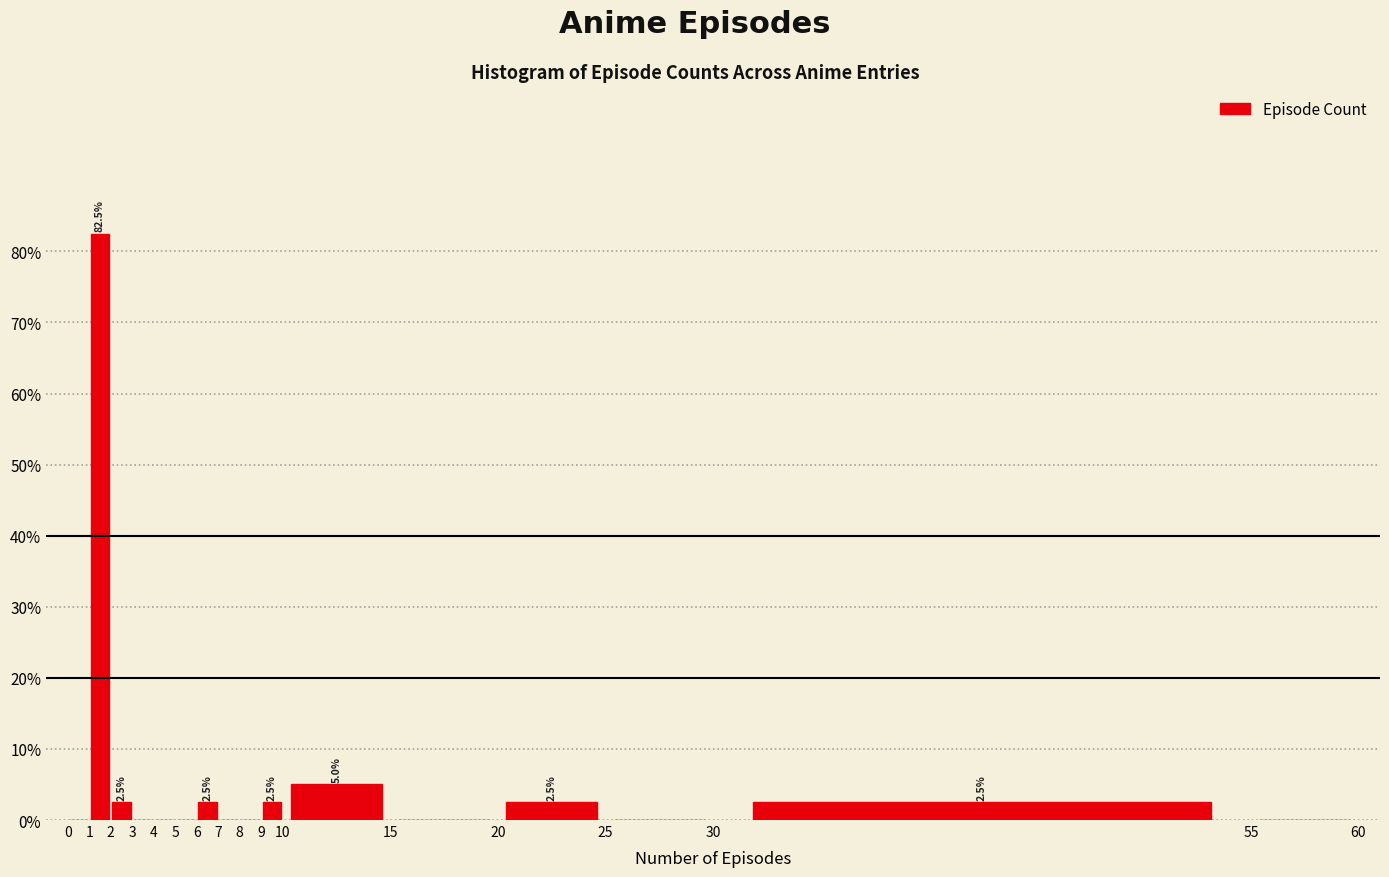

Over which range of the x-axis is the bar tallest?

1 to 2